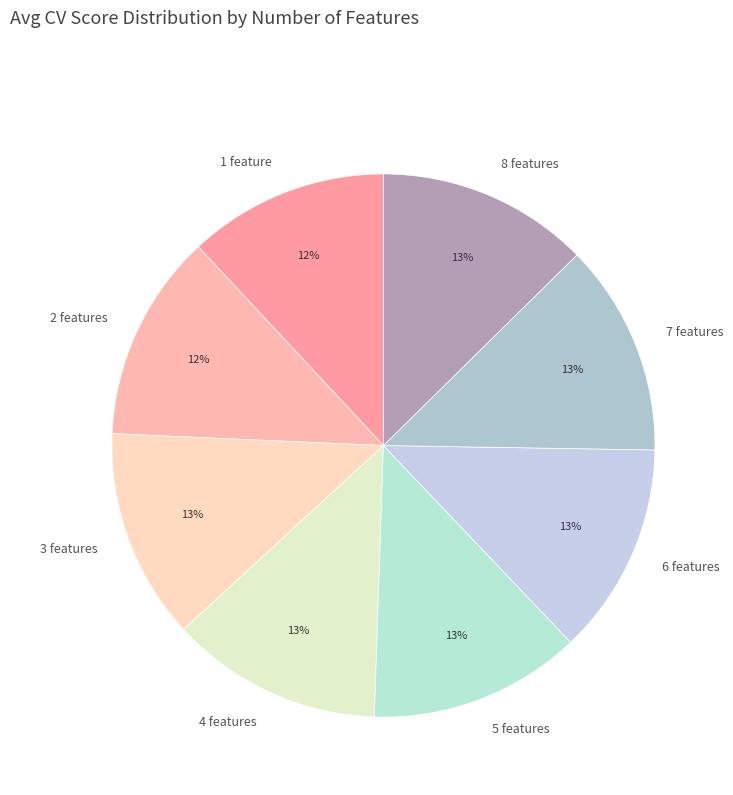

Is it true that 6 features is 1% of the pie?

False